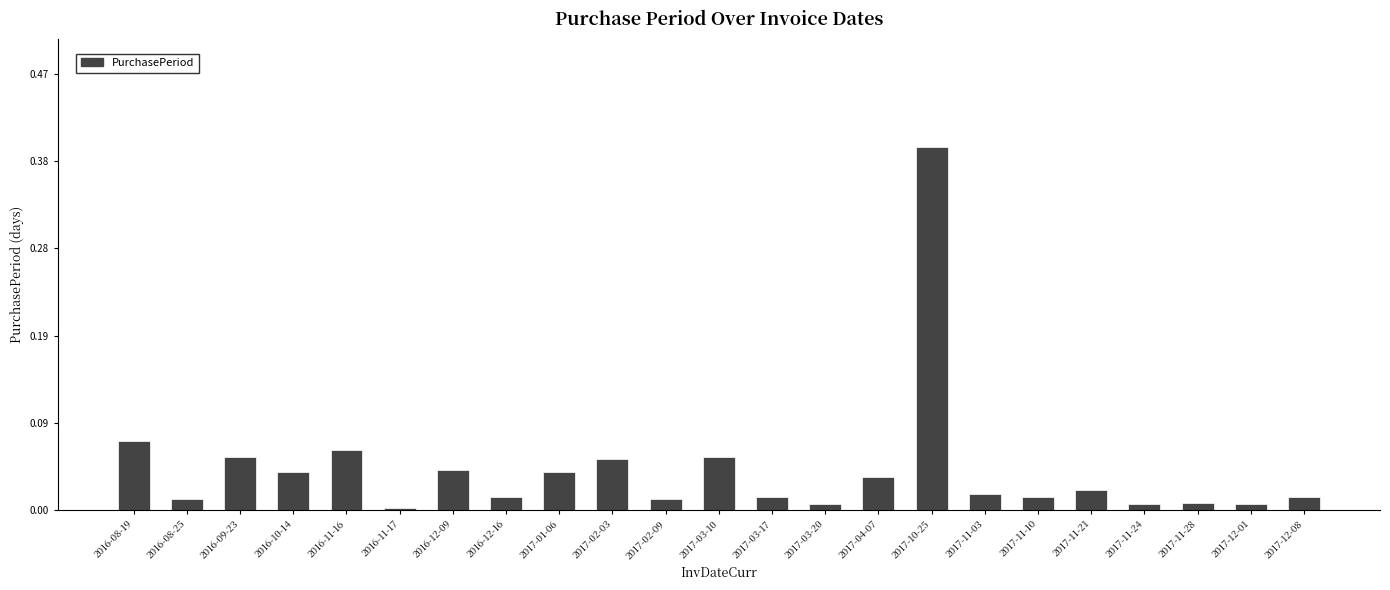

What is the label of the 4th bar from the right?

2017-11-24